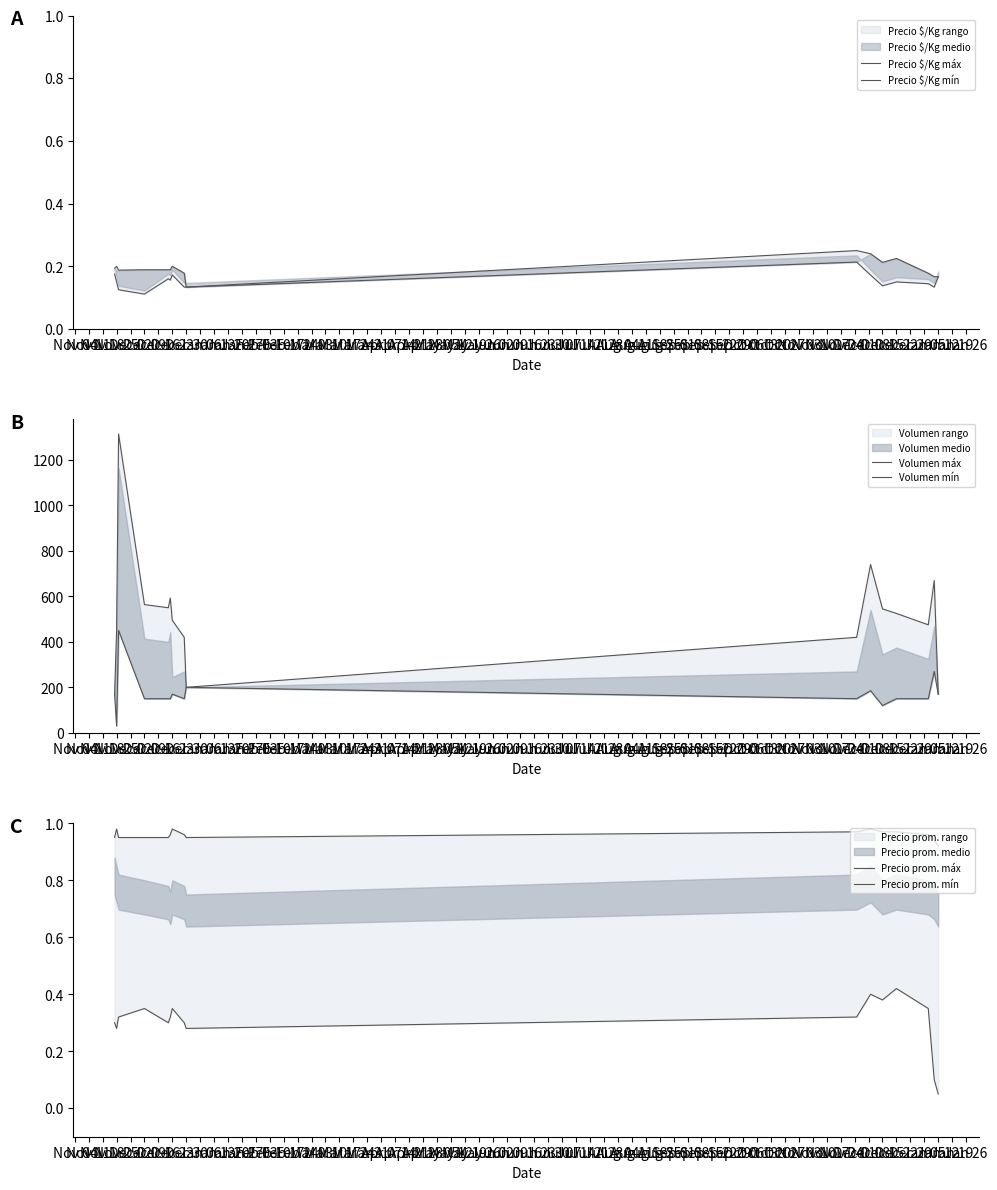

What is the label of the 5th point from the left?

Dec 02